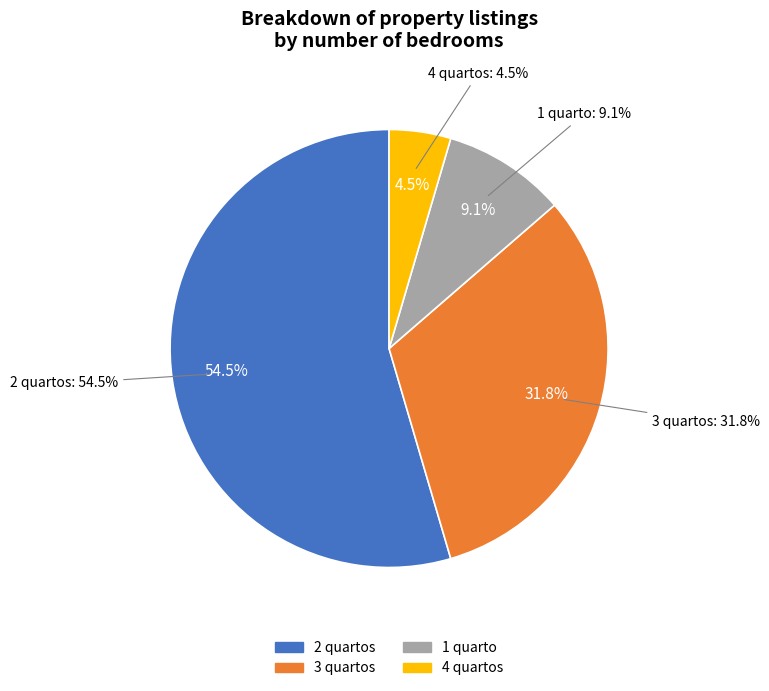

How many segments does this pie chart have?

4